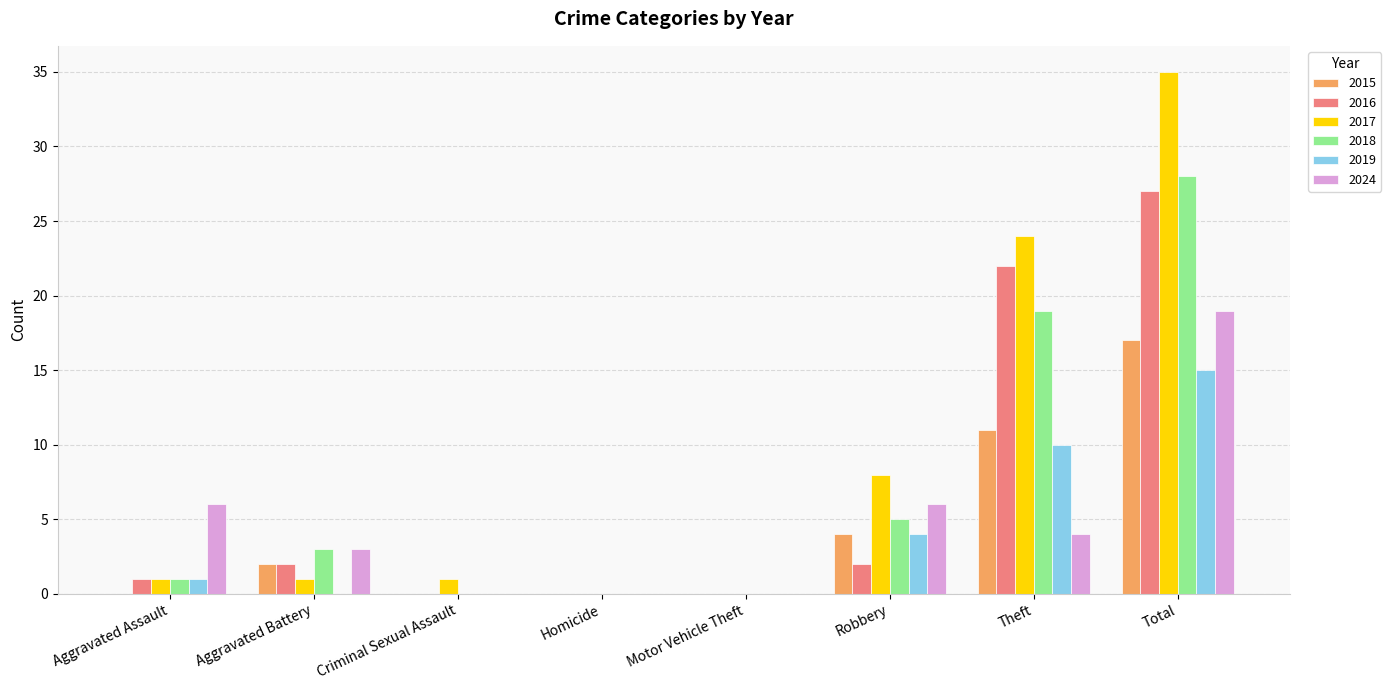

Count the number of categories in the chart.

8